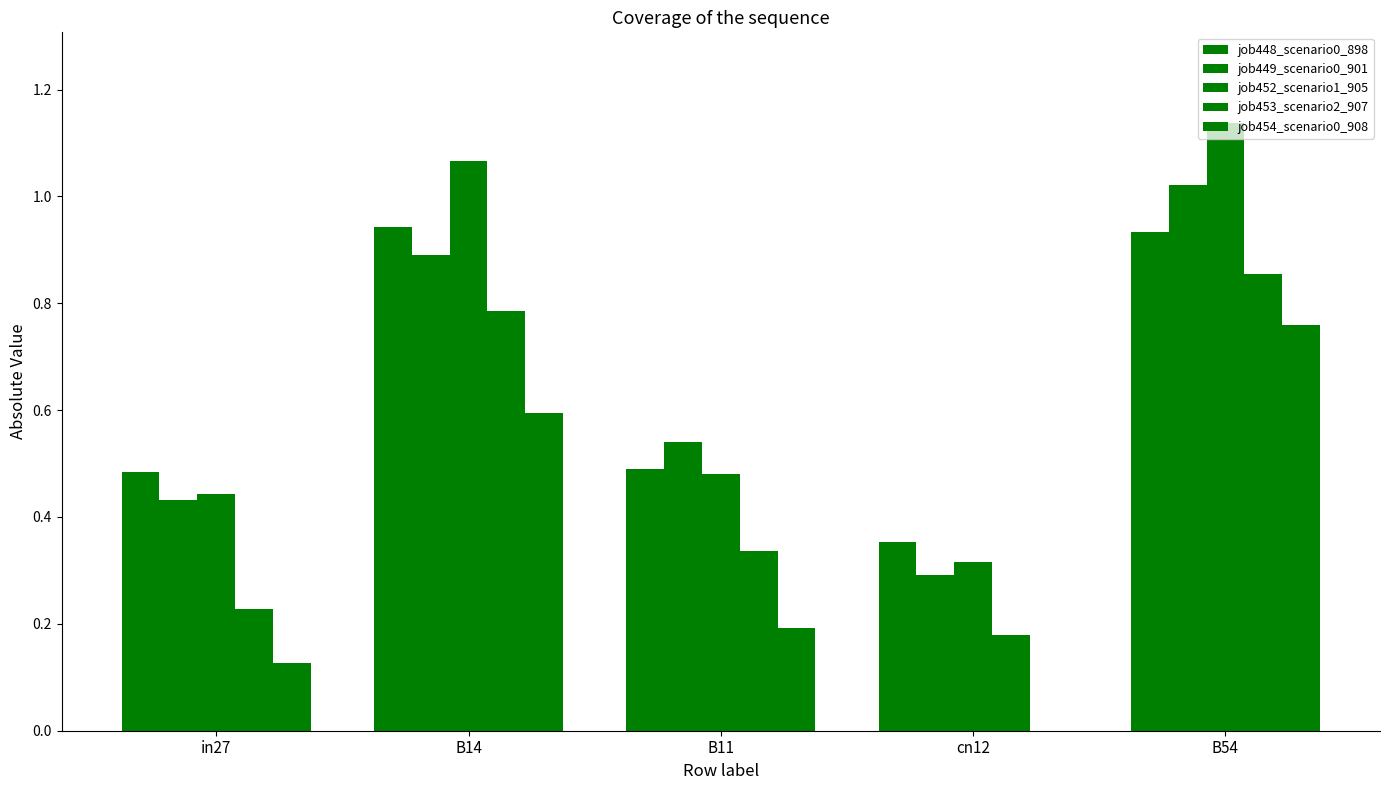

What is the sum of the job454_scenario0_908 values at B11 and cn12?

0.2